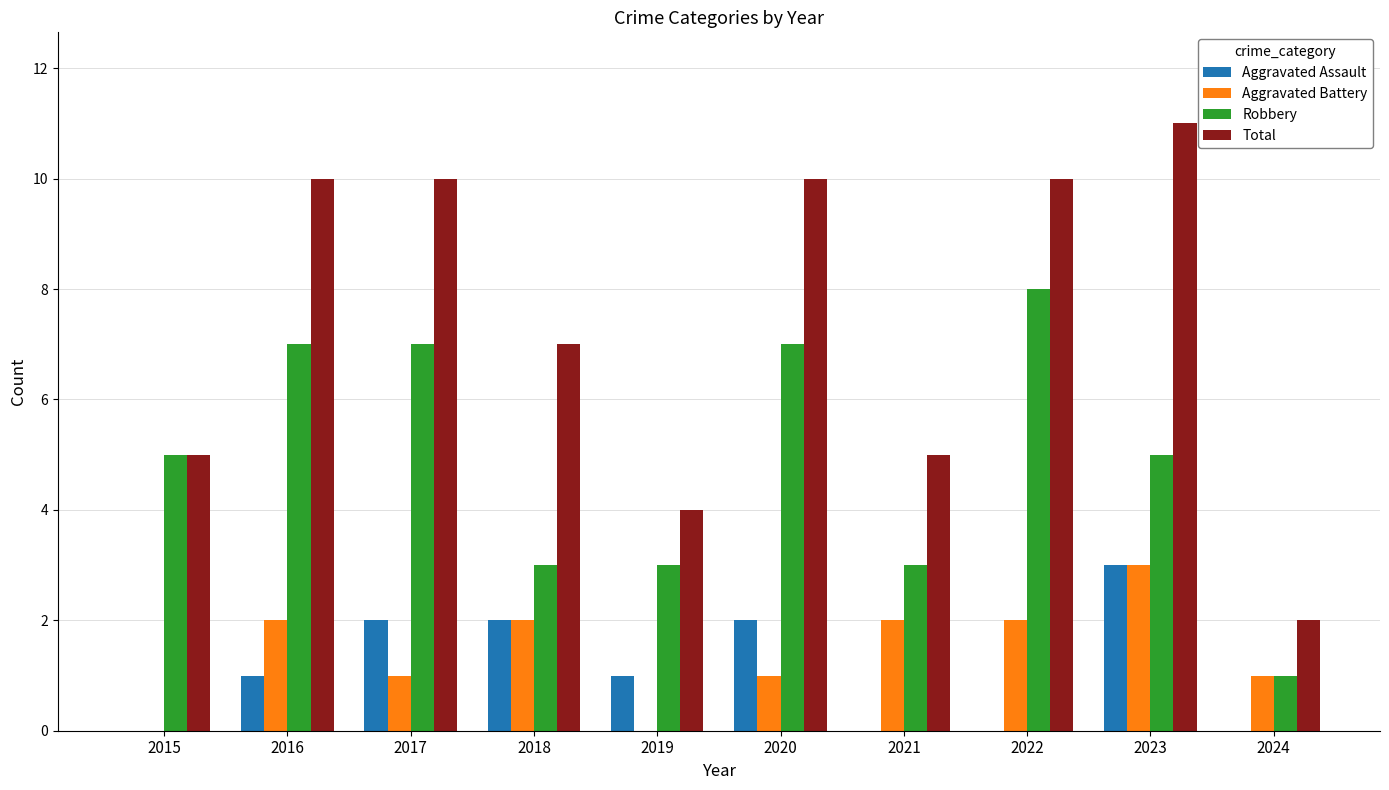

What is the total value across all series at 2020?

20